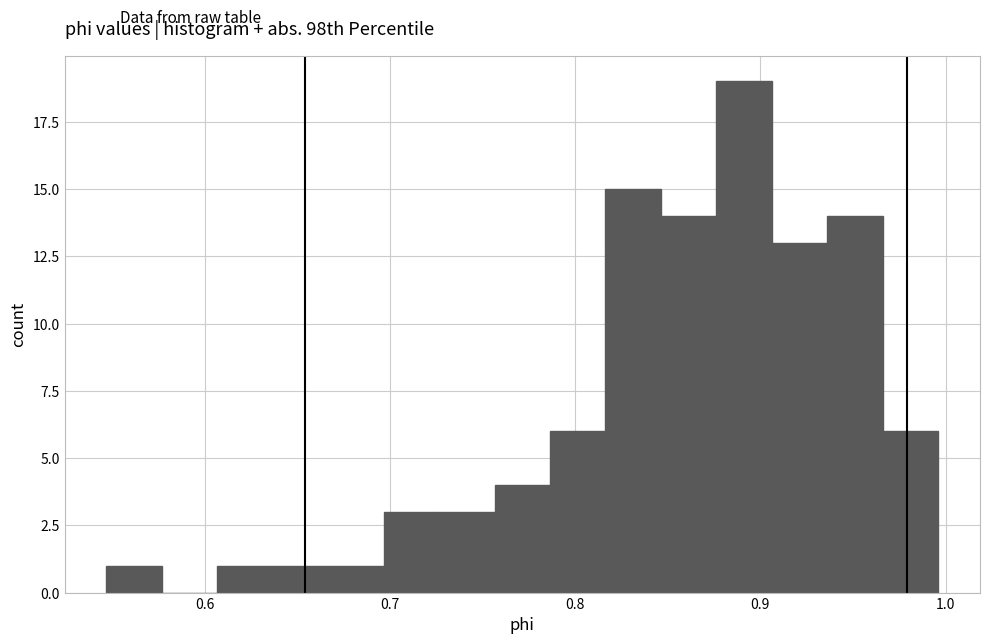

Around what value on the x-axis is the tallest bar? Give the approximate position of its centre, as read against the axis.

0.89